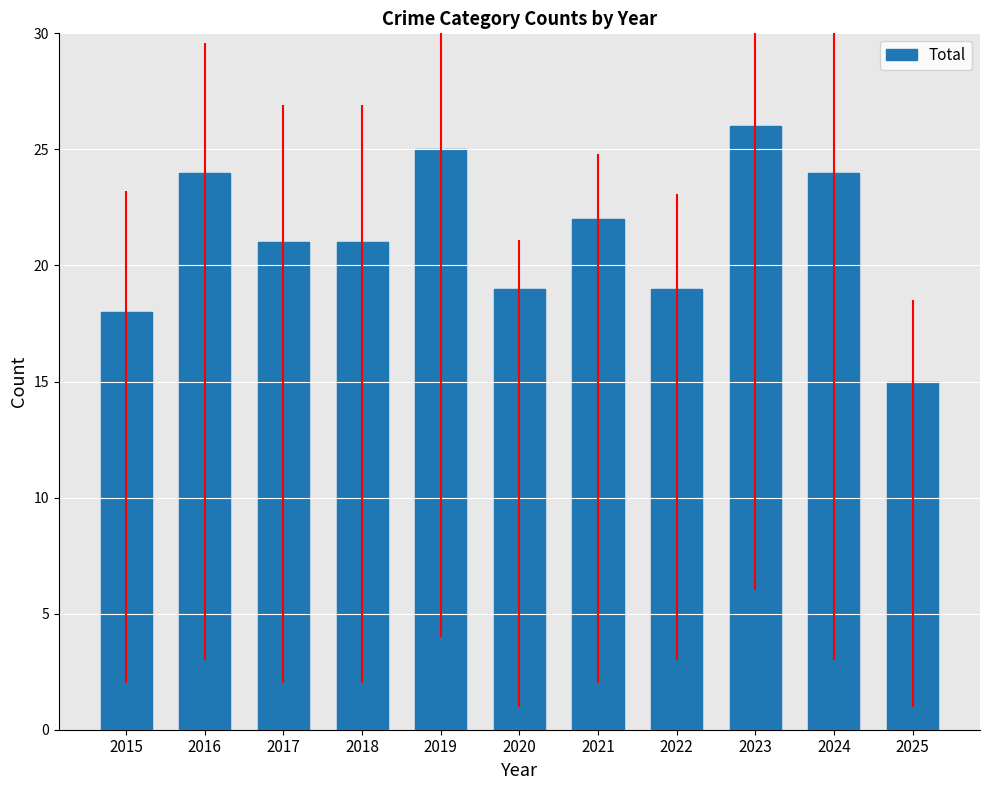

What is the value of the 4th bar from the left?

21